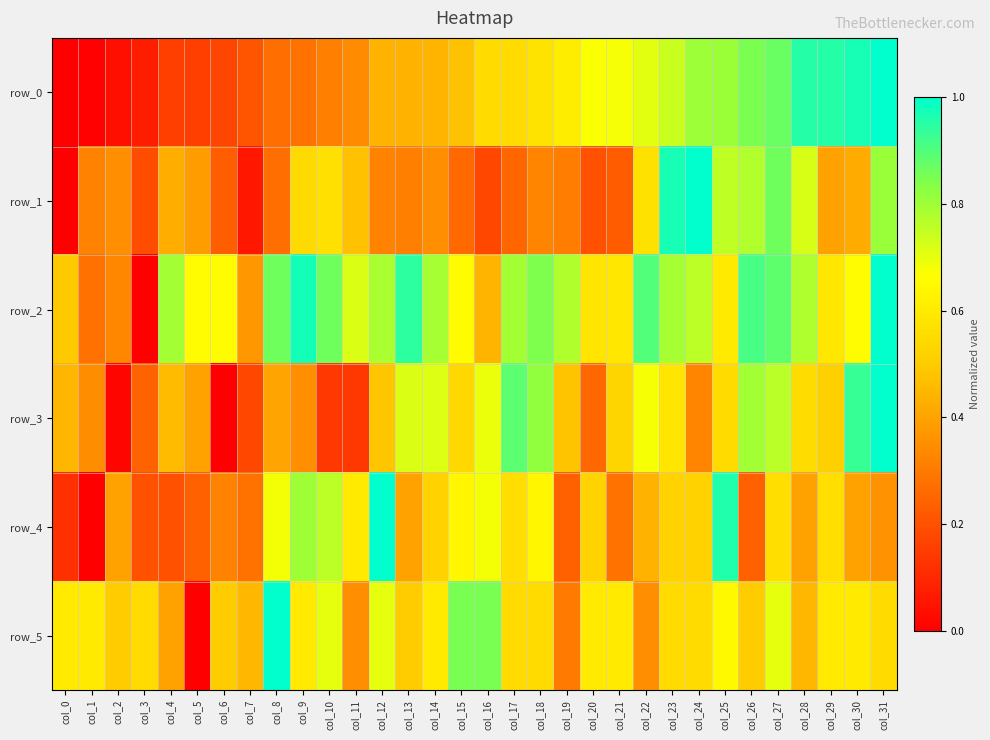

Count the number of data series in this chart.

6